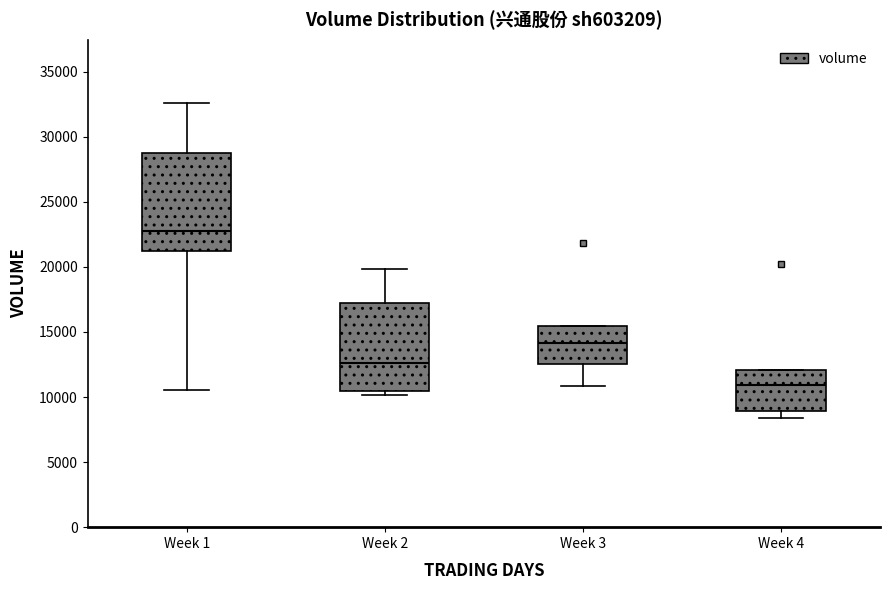

Where is the upper edge of the box for Week 3 on the y-axis? The values are not printed on the chart, so give them approximately, as read against the axis.

15500